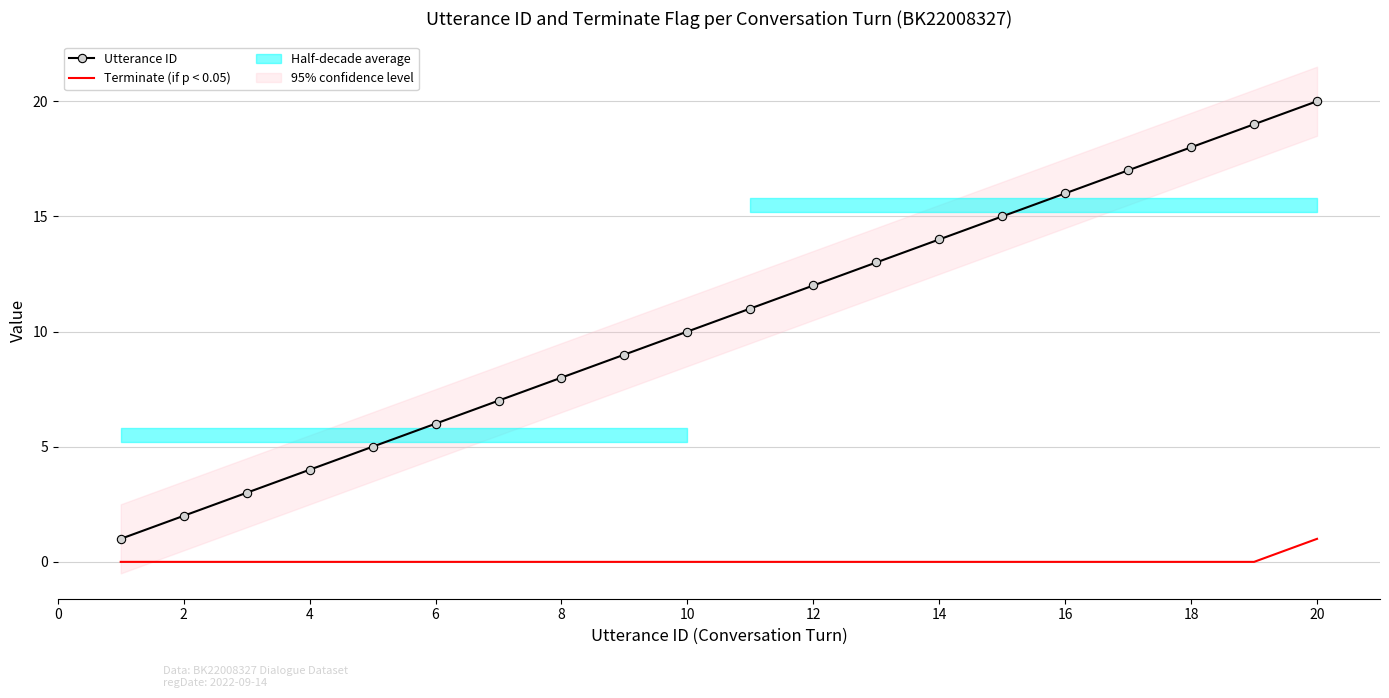

How many lines are shown in the chart?

2